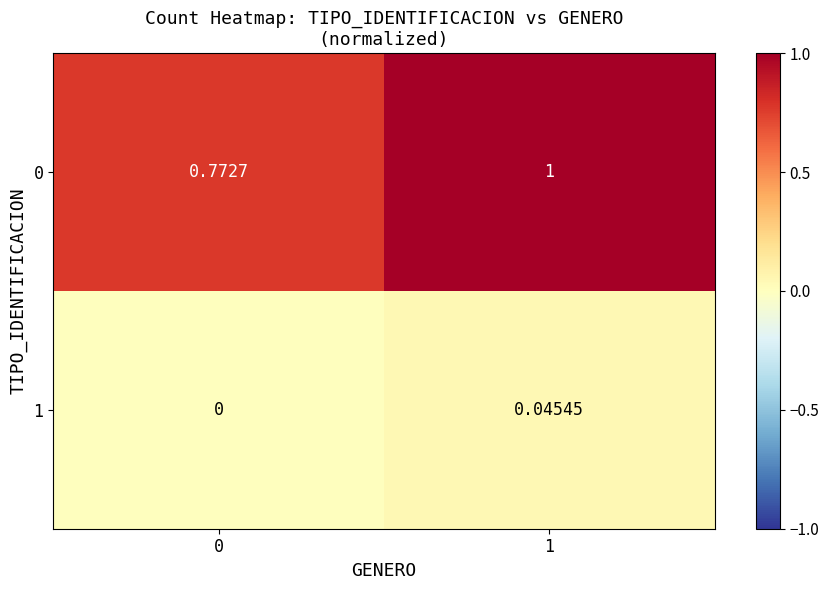

Is the value of 1 at 1 greater than the value of 0 at 1?

No